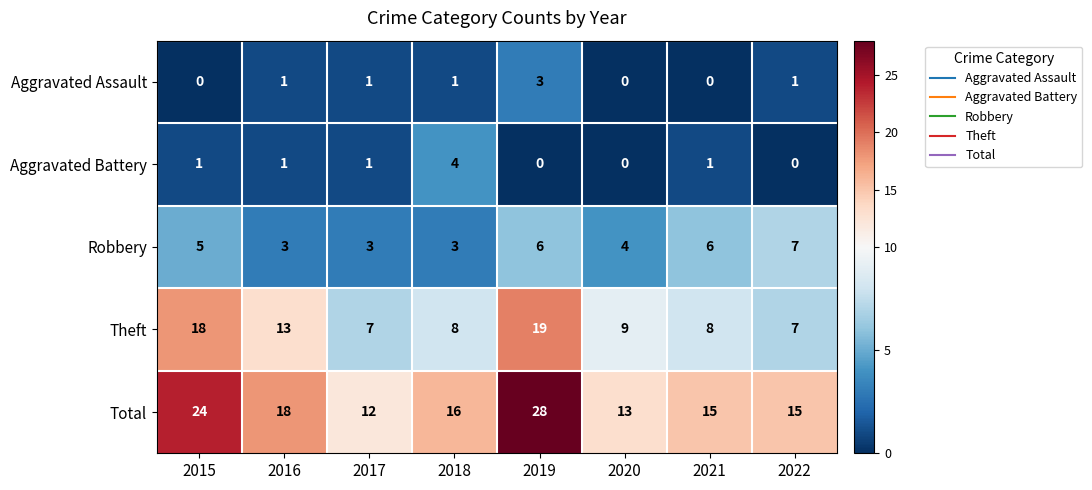

What is the difference between the second highest and second lowest values in the Total series?

11